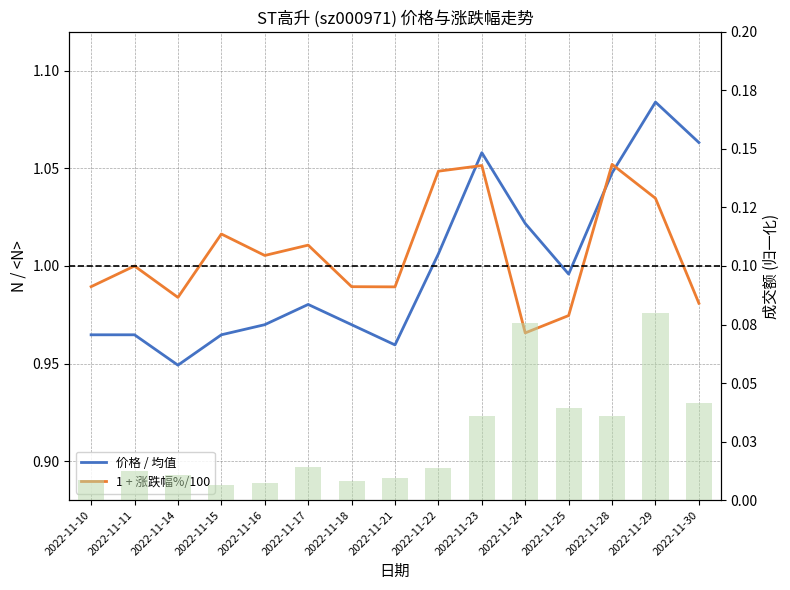

At 2022-11-21, list the series in order from largest to smallest.

1 + 涨跌幅%/100, 价格 / 均值, 成交额(万元) (normalized)